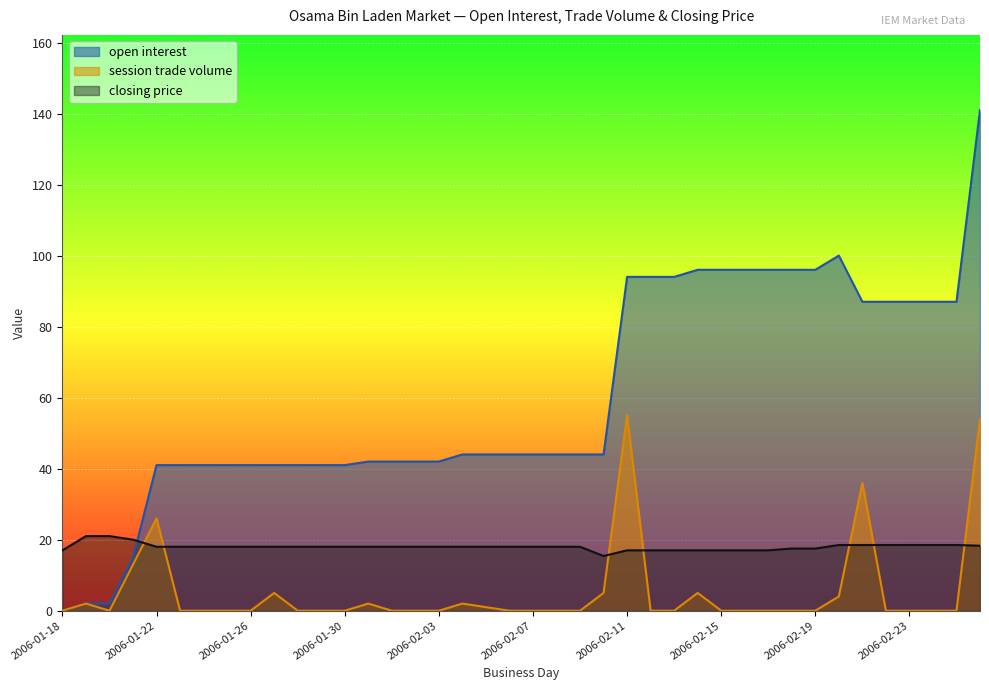

True or false: session trade volume and closing price intersect in this chart.

True